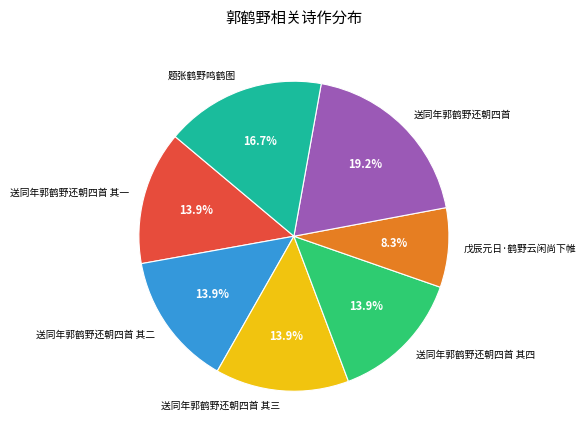

To the nearest percent, what portion does 送同年郭鹤野还朝四首 其一 represent?

14%